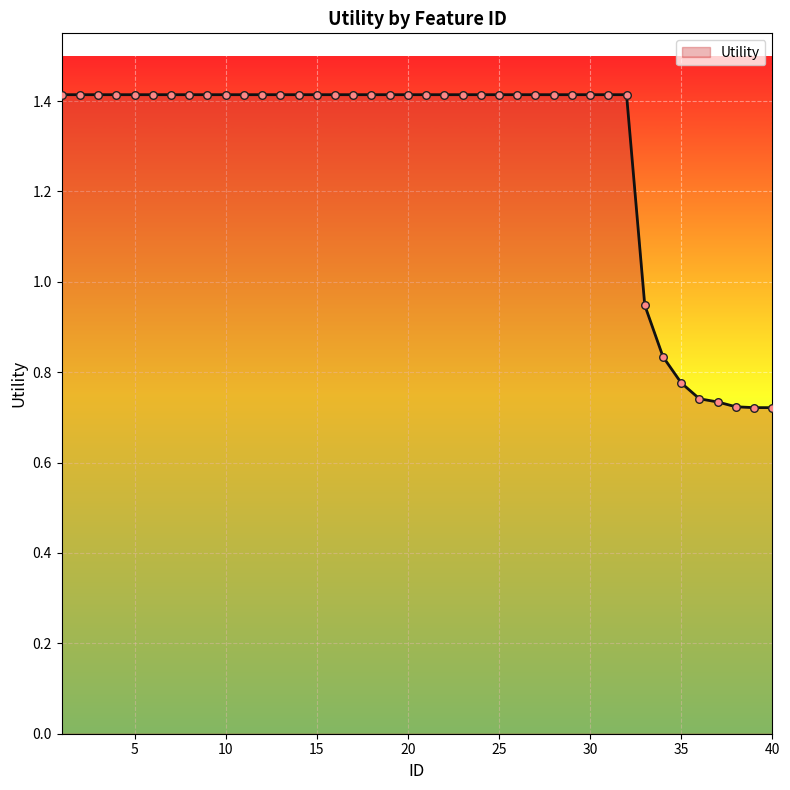

What is the greatest value displayed?

1.4